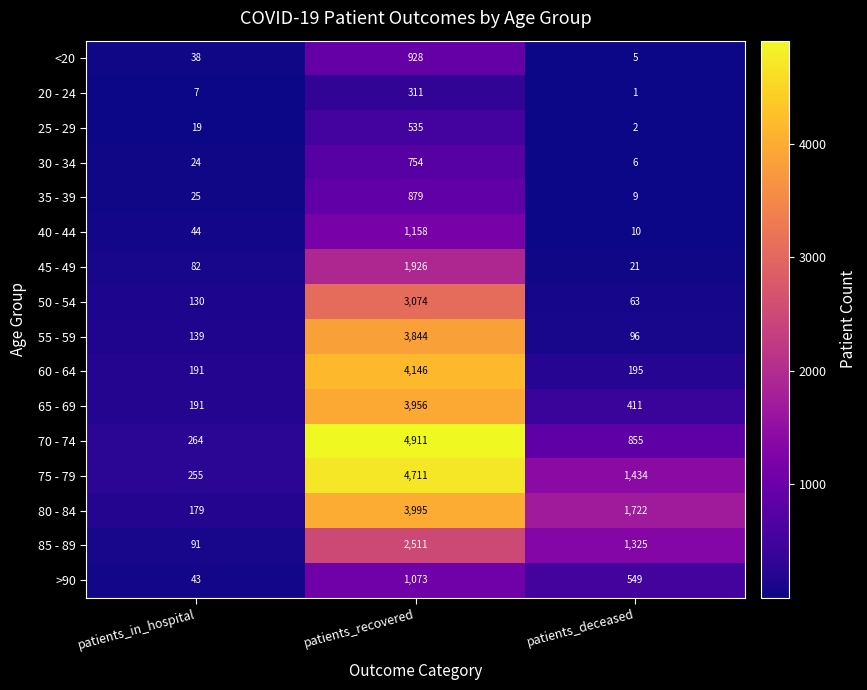

Is it true that 20 - 24 equals 1 at patients_deceased?

True